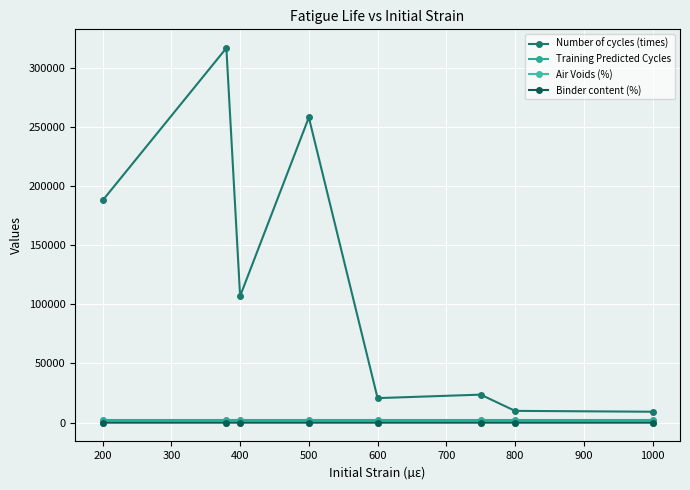

Reading left to right, what are all the values shown in this chart?

Number of cycles (times): 188000.0	317000.0	107010.0	258276.0	20665.0	23610.0	9874.0	9141.4
Training Predicted Cycles: 2000.0	2000.0	2000.0	2000.0	2000.0	2000.0	2000.0	2000.0
Air Voids (%): 2.9	2.9	4.0	5.0	4.0	3.6	4.1	3.9
Binder content (%): 4.7	4.7	4.9	4.7	5.1	5.0	5.3	5.5